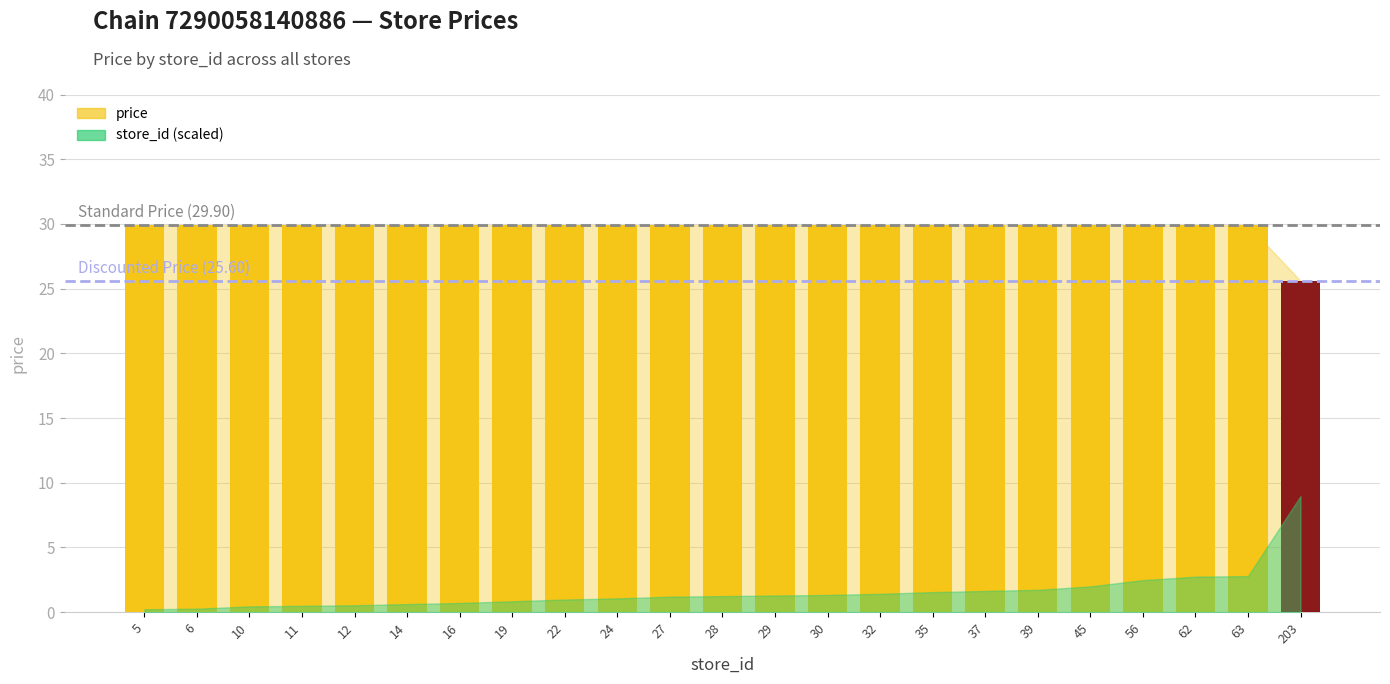

Does the chart contain any negative values?

No